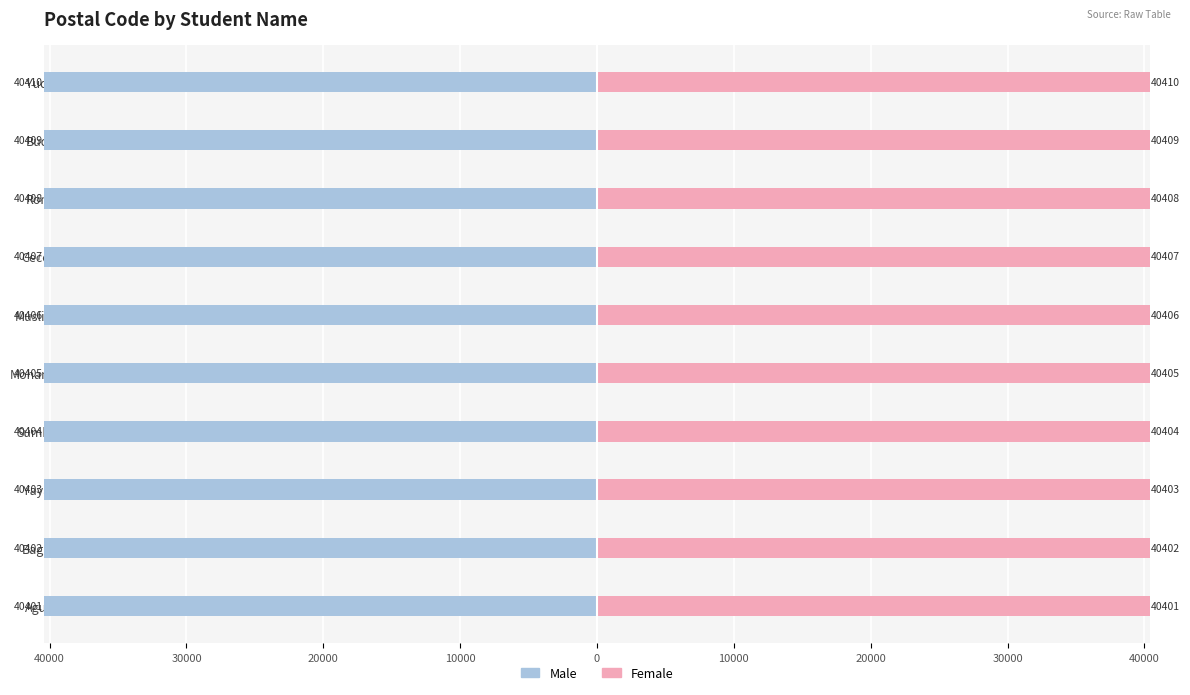

How many bars are there in each group?

2